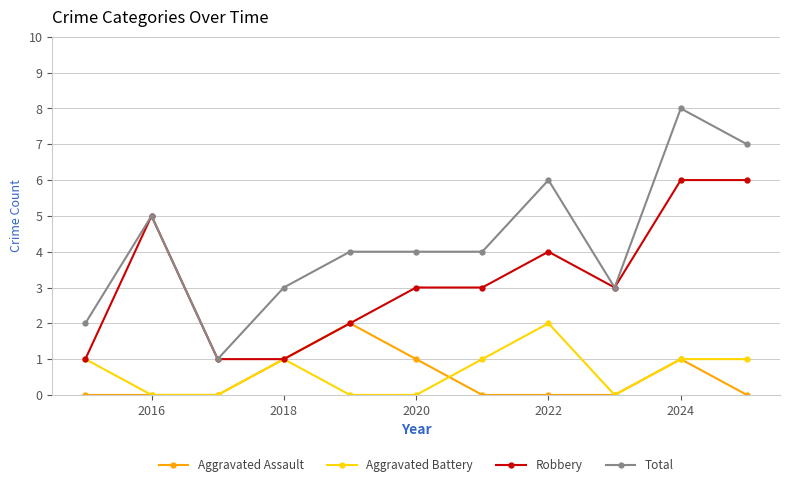

Reading right to left, extract all data points from this chart.

Aggravated Assault: 0	1	0	0	0	1	2	1	0	0	0
Aggravated Battery: 1	1	0	2	1	0	0	1	0	0	1
Robbery: 6	6	3	4	3	3	2	1	1	5	1
Total: 7	8	3	6	4	4	4	3	1	5	2